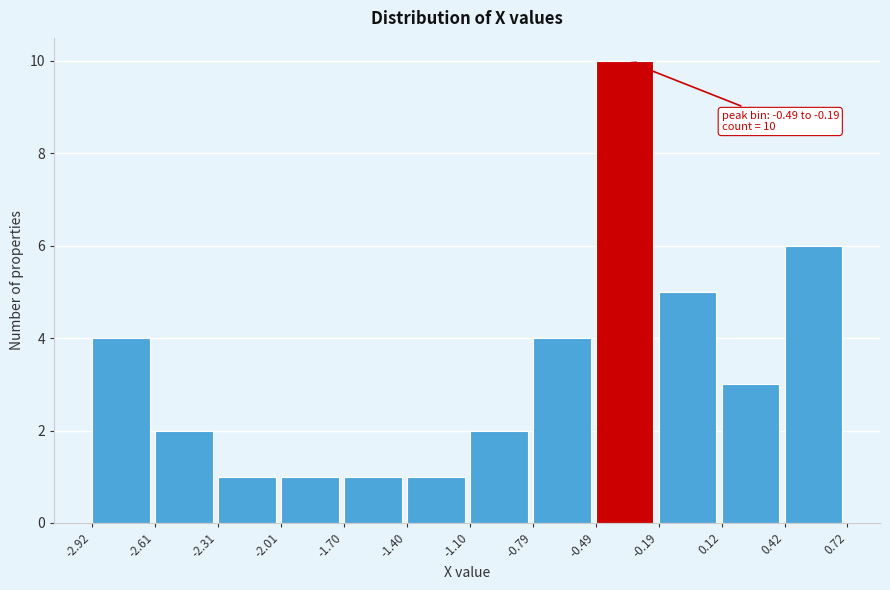

Which range on the x-axis has the tallest bar?

-0.49 to -0.19